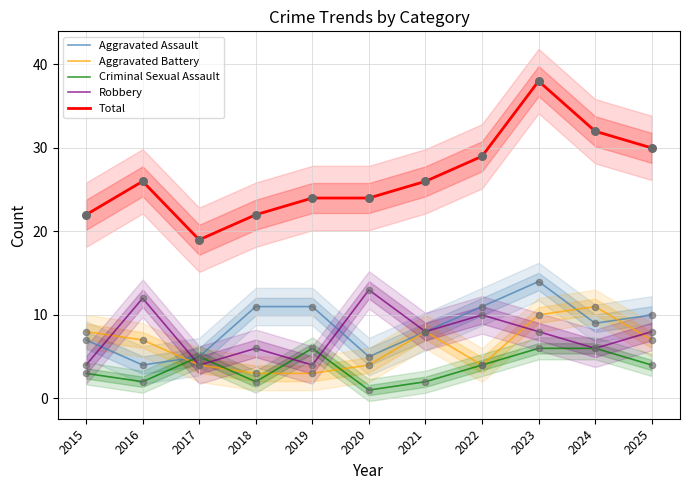

Which series reaches the maximum Y coordinate?

Total